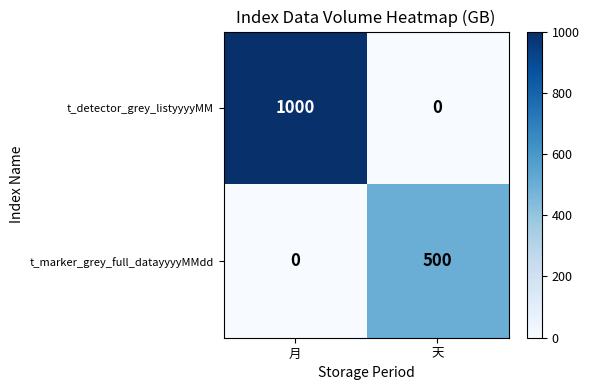

Which series changed the most between 月 and 天?

t_detector_grey_listyyyyMM